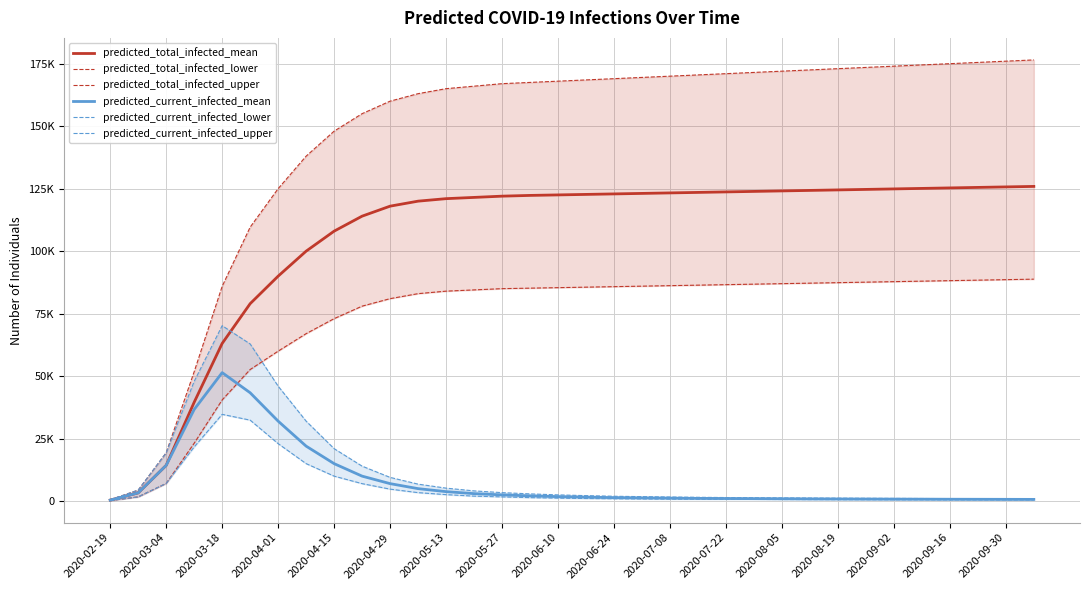

Is this an area chart (filled region under the line)?

No